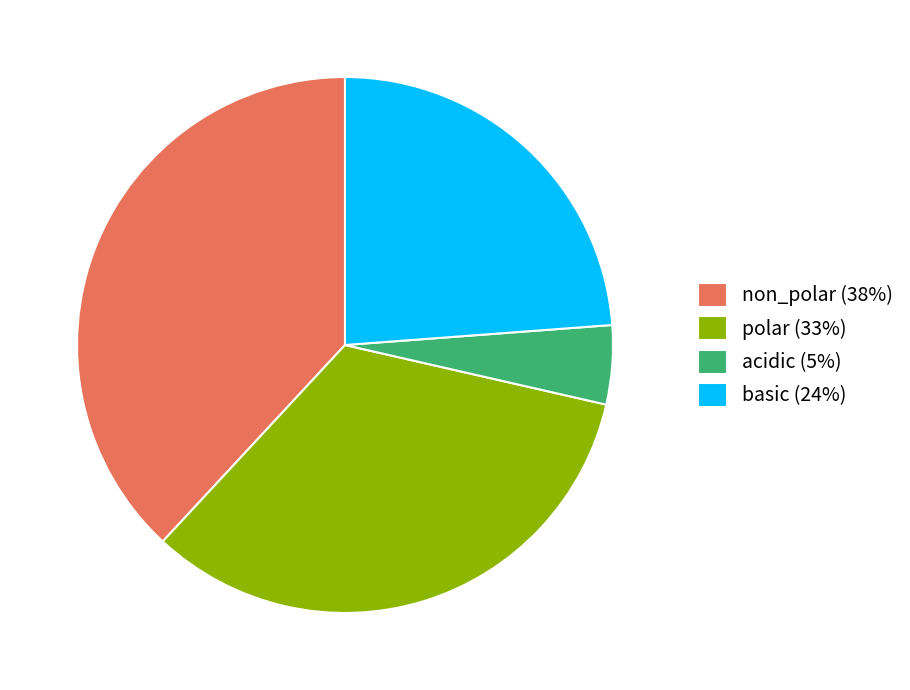

Between acidic (5%) and non_polar (38%), which is larger?

non_polar (38%)